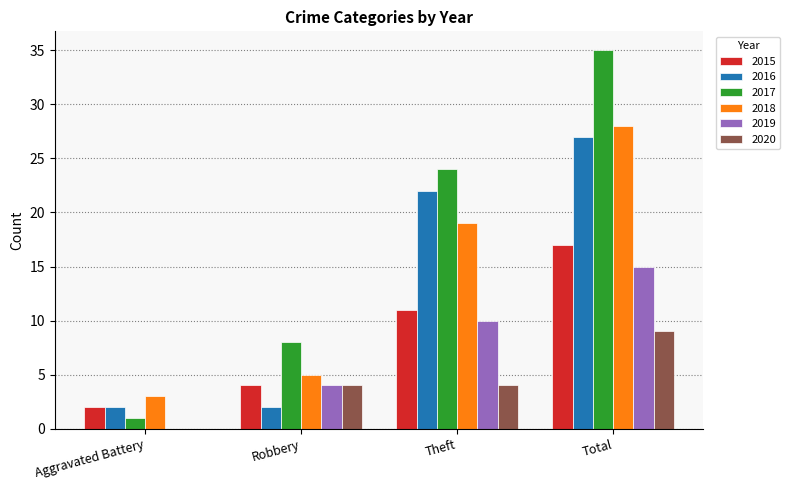

Which series changed the most between Aggravated Battery and Robbery?

2017